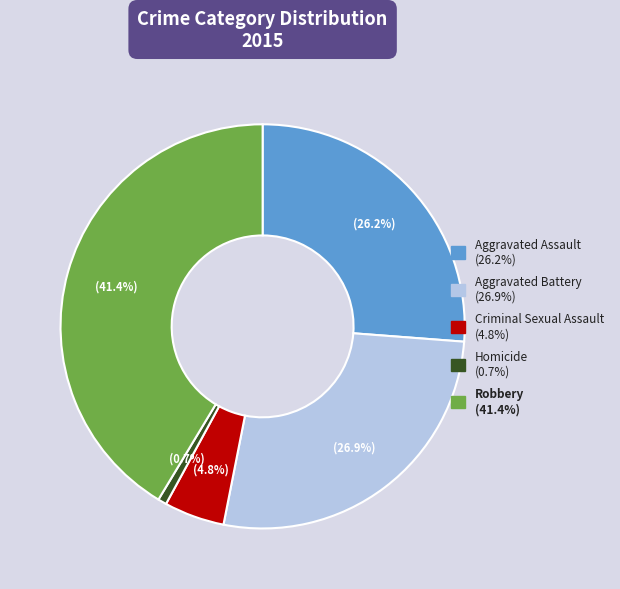

Count the number of slices in the pie.

5